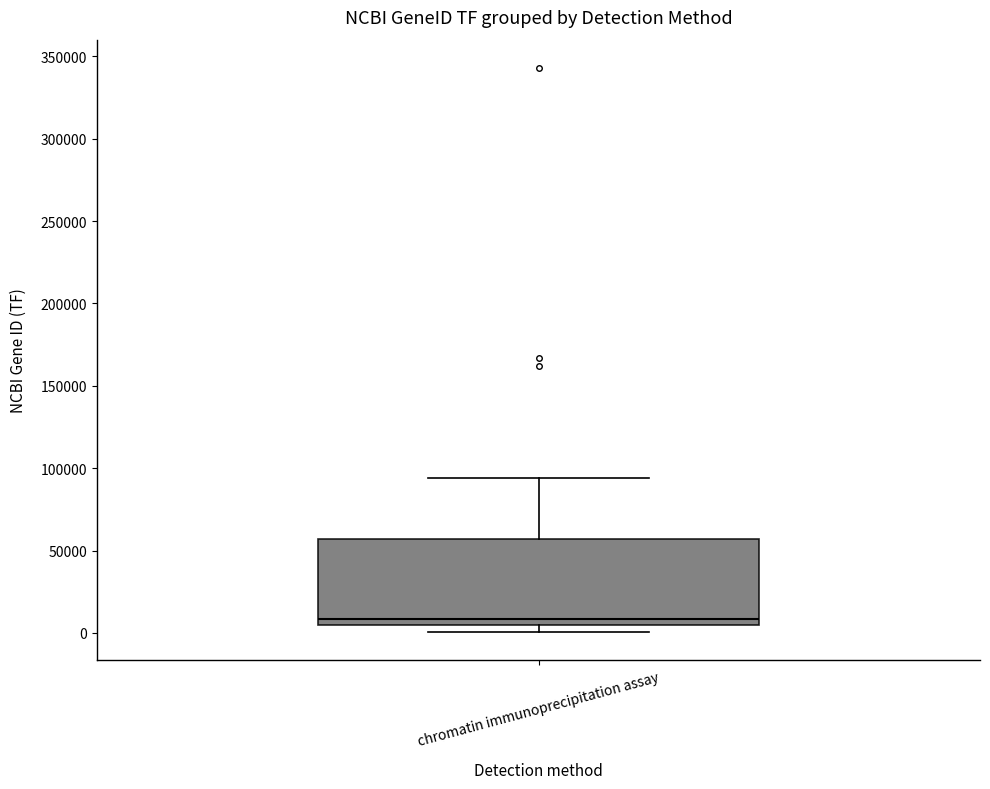

Read this box plot against the y-axis: the position of the median line, the range covered by the box, and the ends of both whiskers. The values are not printed on the chart, so give them approximately, as read against the axis.

median 10000, box 5000 to 55000, whiskers 0 to 95000